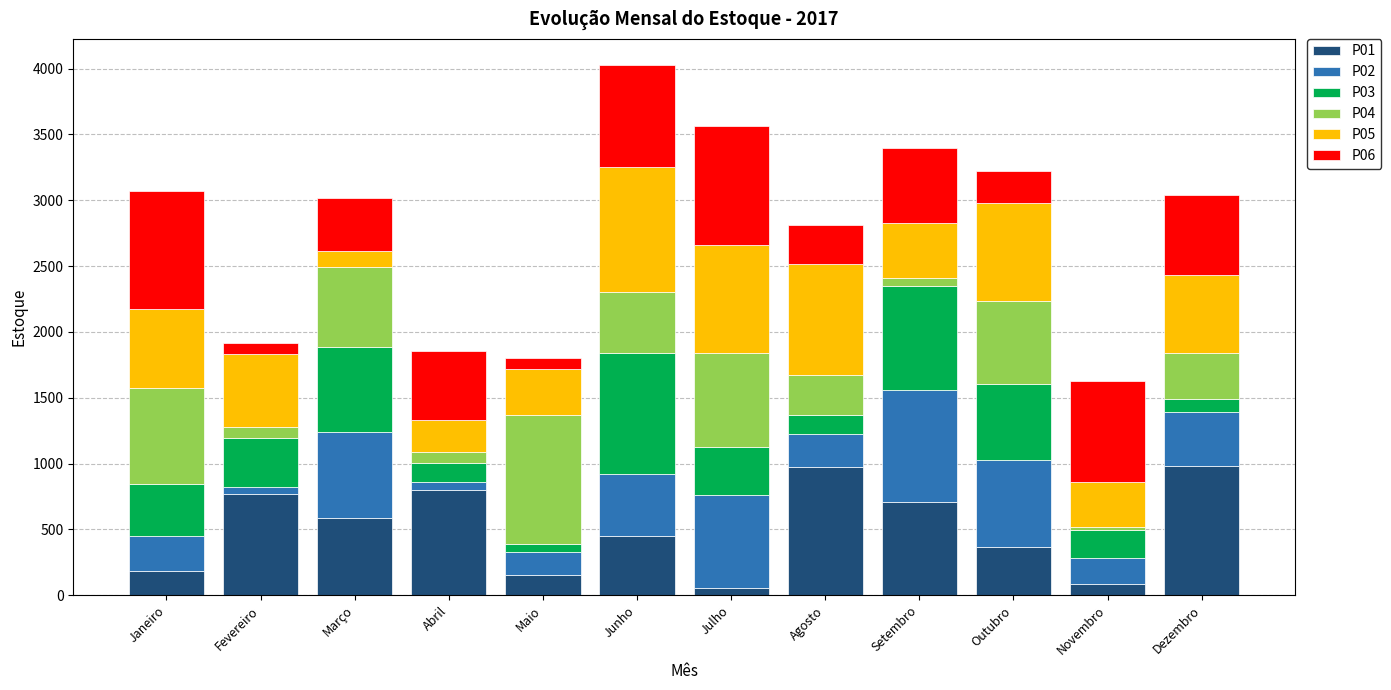

The value of P01 at Agosto is 1289. True or false?

False